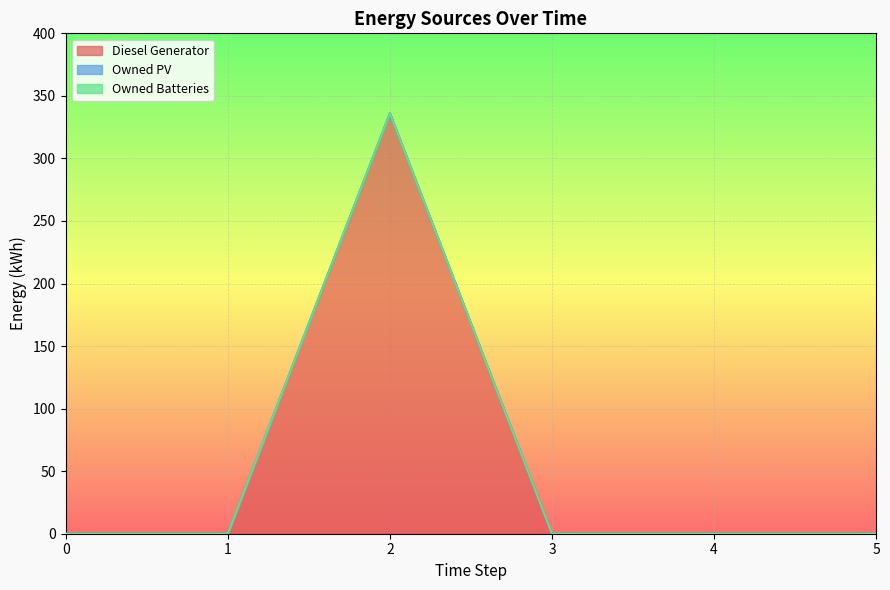

Does the chart display data point markers on the line(s)?

No